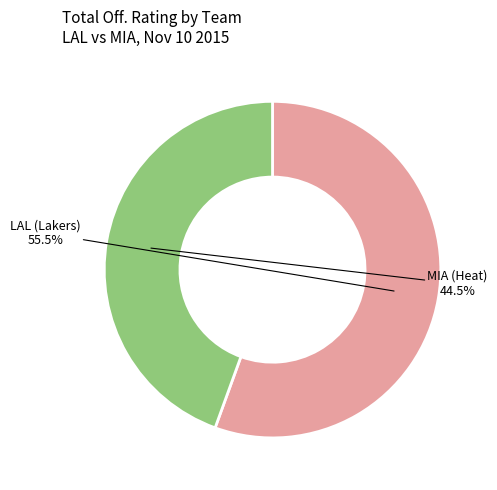

How much of the chart is everything except LAL (Lakers)?

44.5%